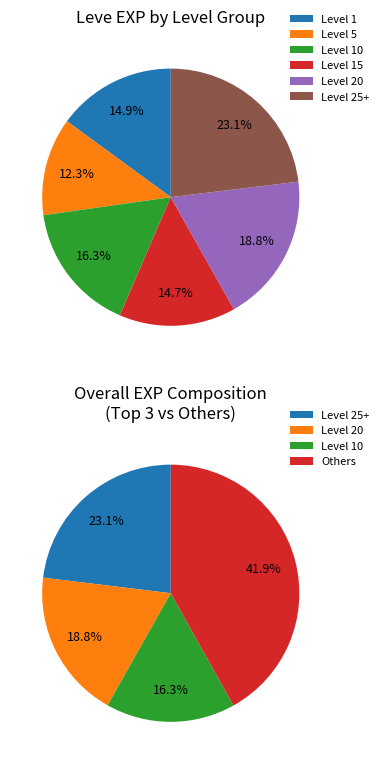

Is 1 the majority of the pie?

No